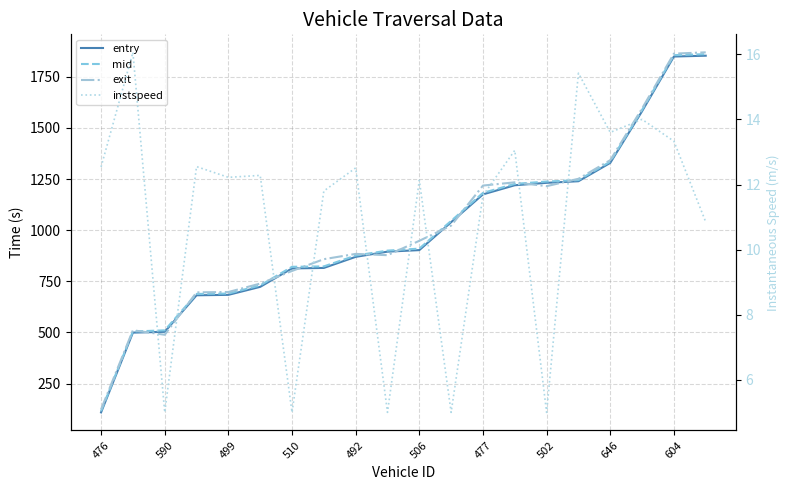

True or false: exit has a value of 2482.5 at 19.

False